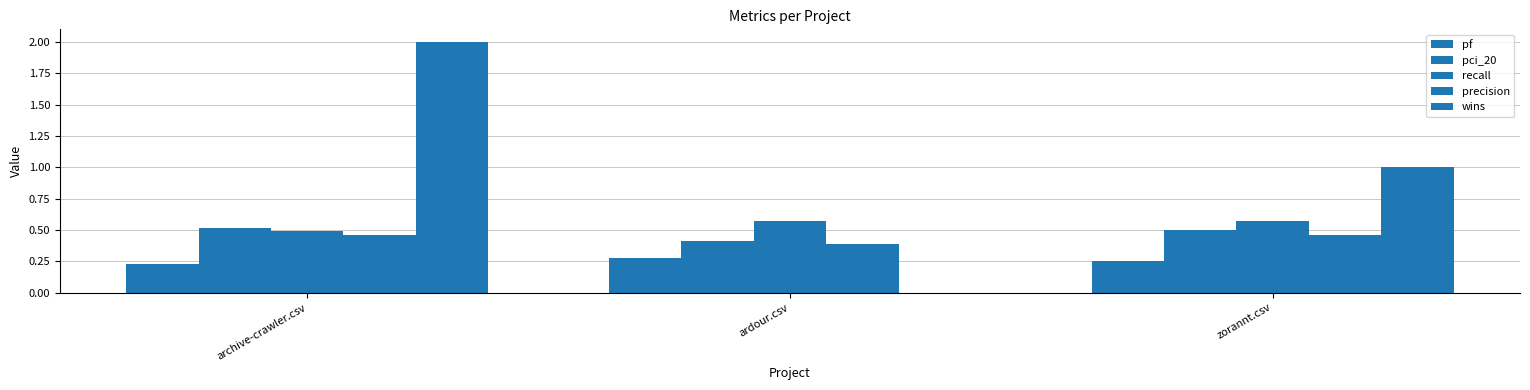

Is the value of pf at archive-crawler.csv greater than the value of precision at ardour.csv?

No